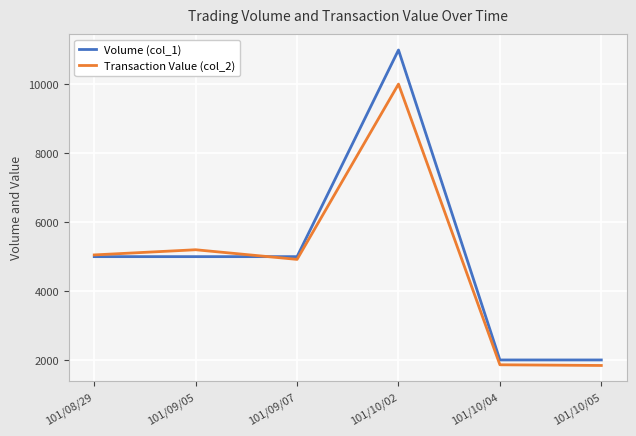

The value of Transaction Value (col_2) at 101/10/05 is 2582. True or false?

False